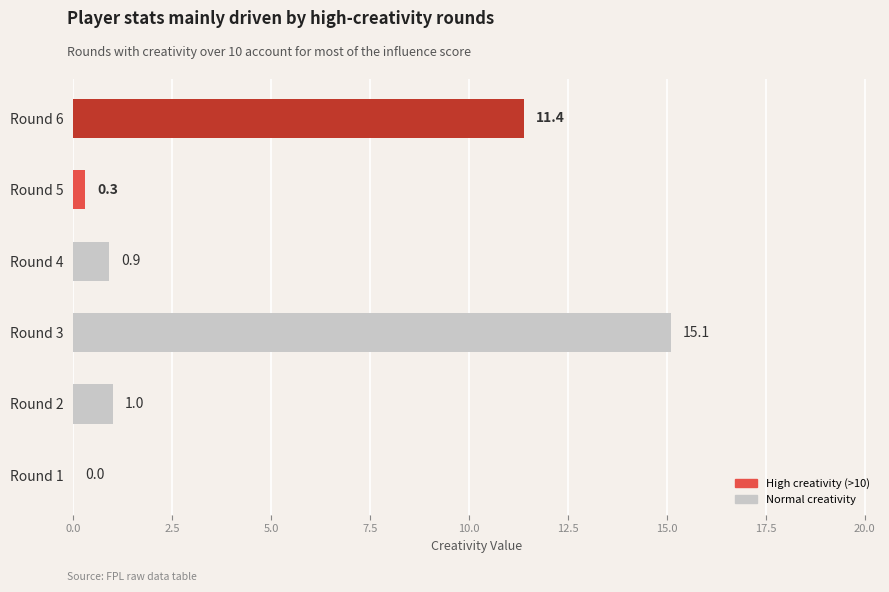

What is the sum of all values?

28.7